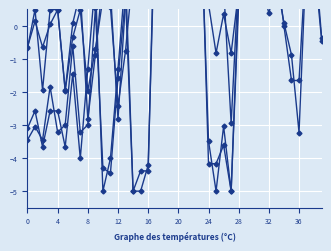

How many intersections are there between y1 and x0?

8